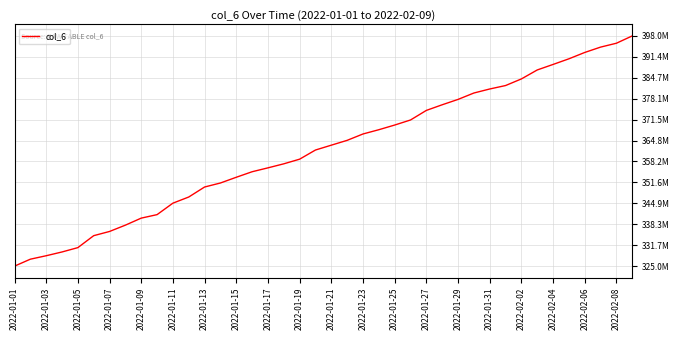

What is the average value?

361904131